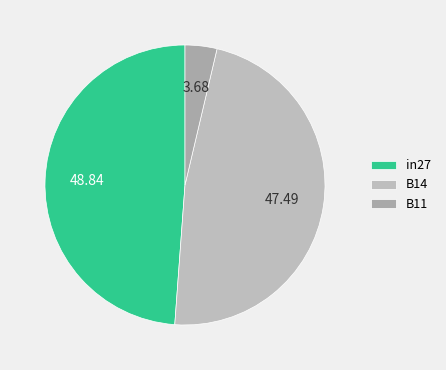

What portion of the pie excludes B14?

52.5%